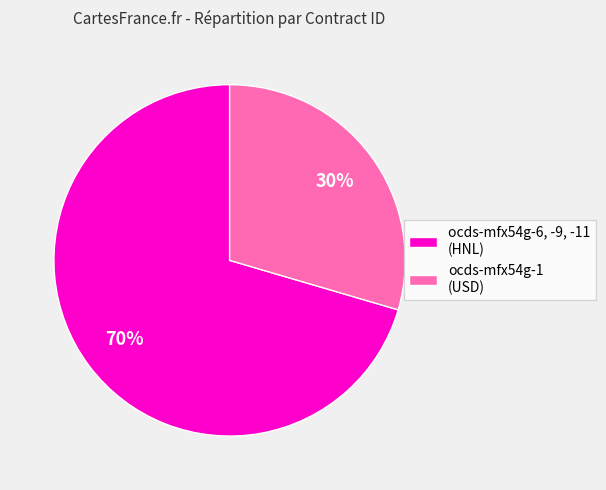

Is there a majority slice in this chart?

Yes